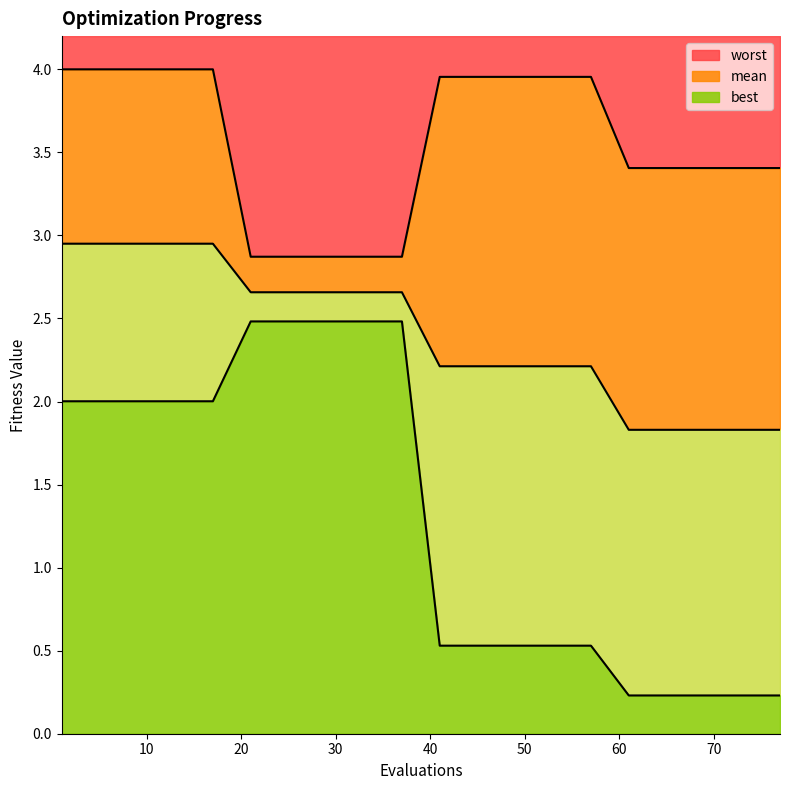

Reading right to left, transcribe all the data shown in this chart.

mean: 1.8	1.8	1.8	1.8	1.8	2.2	2.2	2.2	2.2	2.2	2.7	2.7	2.7	2.7	2.7	3.0	3.0	3.0	3.0	3.0
best: 0.2	0.2	0.2	0.2	0.2	0.5	0.5	0.5	0.5	0.5	2.5	2.5	2.5	2.5	2.5	2.0	2.0	2.0	2.0	2.0
worst: 3.4	3.4	3.4	3.4	3.4	4.0	4.0	4.0	4.0	4.0	2.9	2.9	2.9	2.9	2.9	4.0	4.0	4.0	4.0	4.0